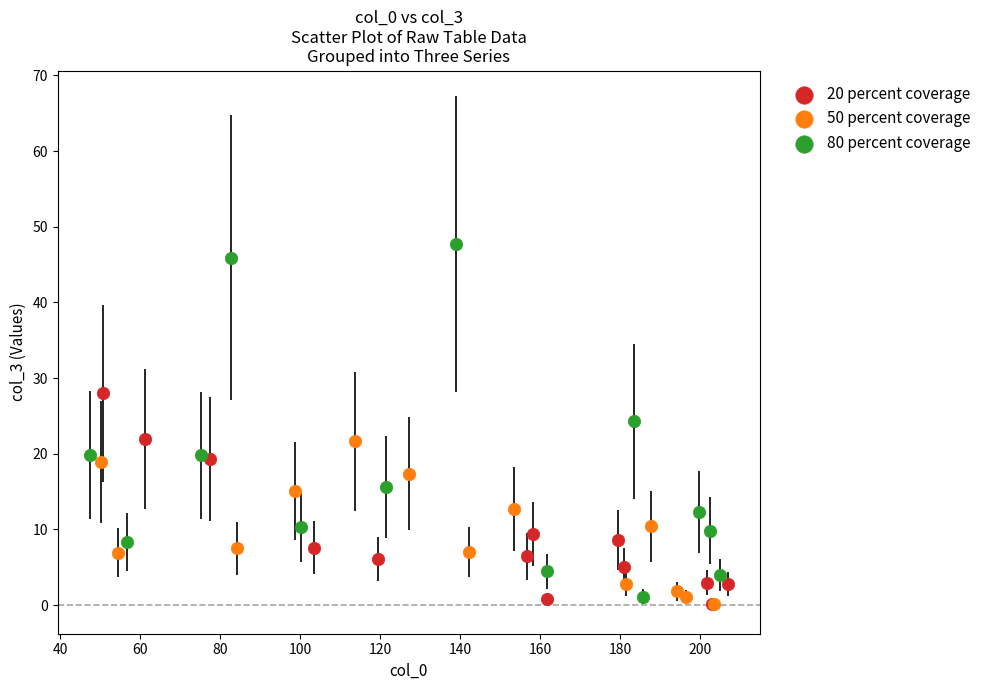

Which series has the largest Y range (max minus min)?

80 percent coverage